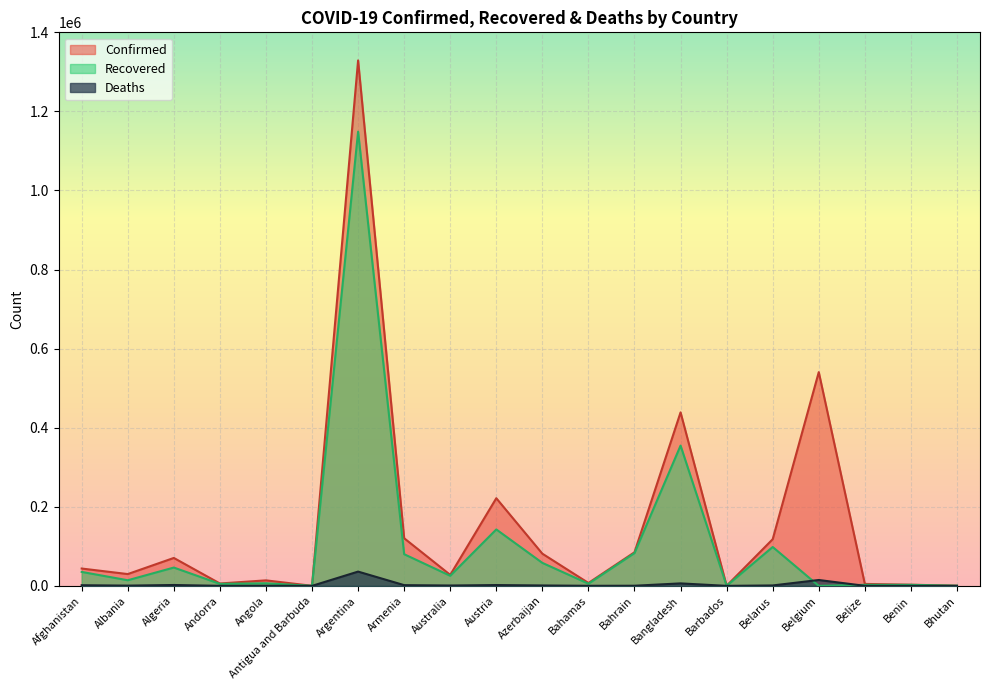

How many interior local valleys does the Recovered series have?

7